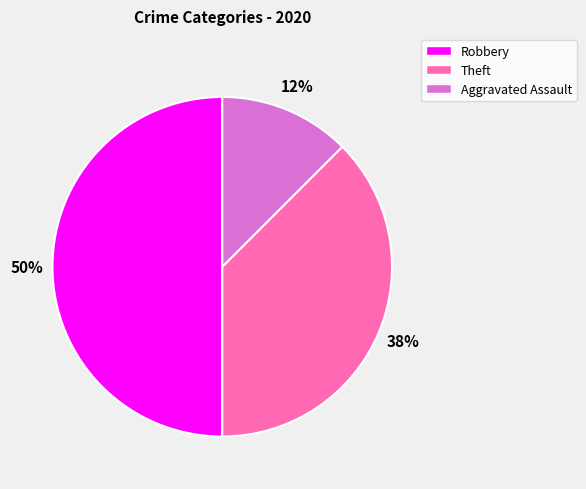

To the nearest percent, what is the average slice percentage?

33%